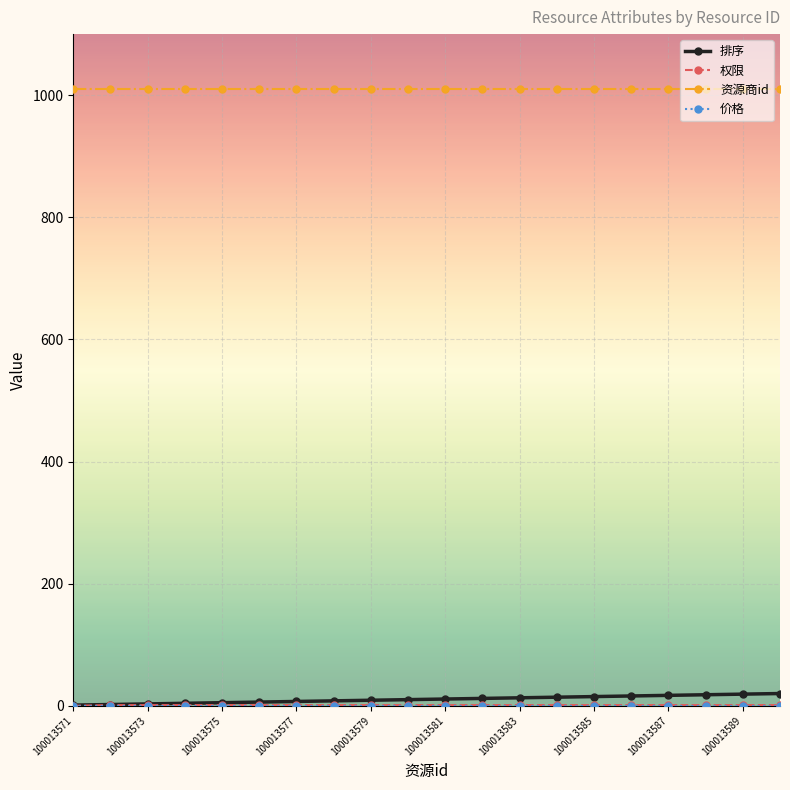

True or false: 排序 and 资源商id cross at least once.

False